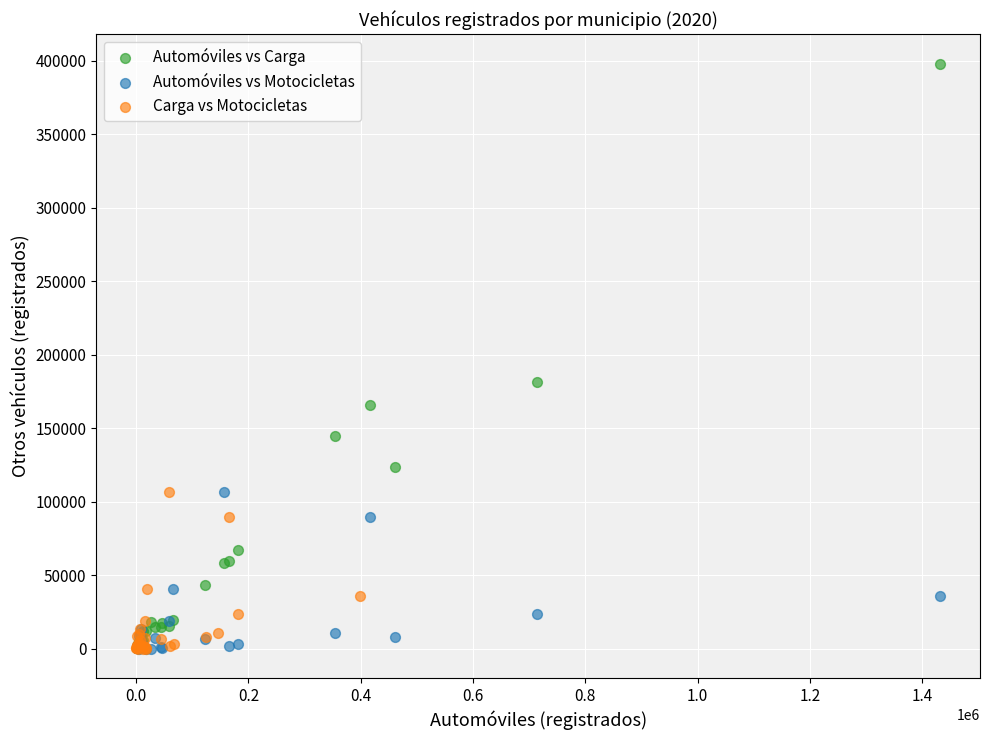

Which series has the widest spread of Y values?

Automóviles vs Carga